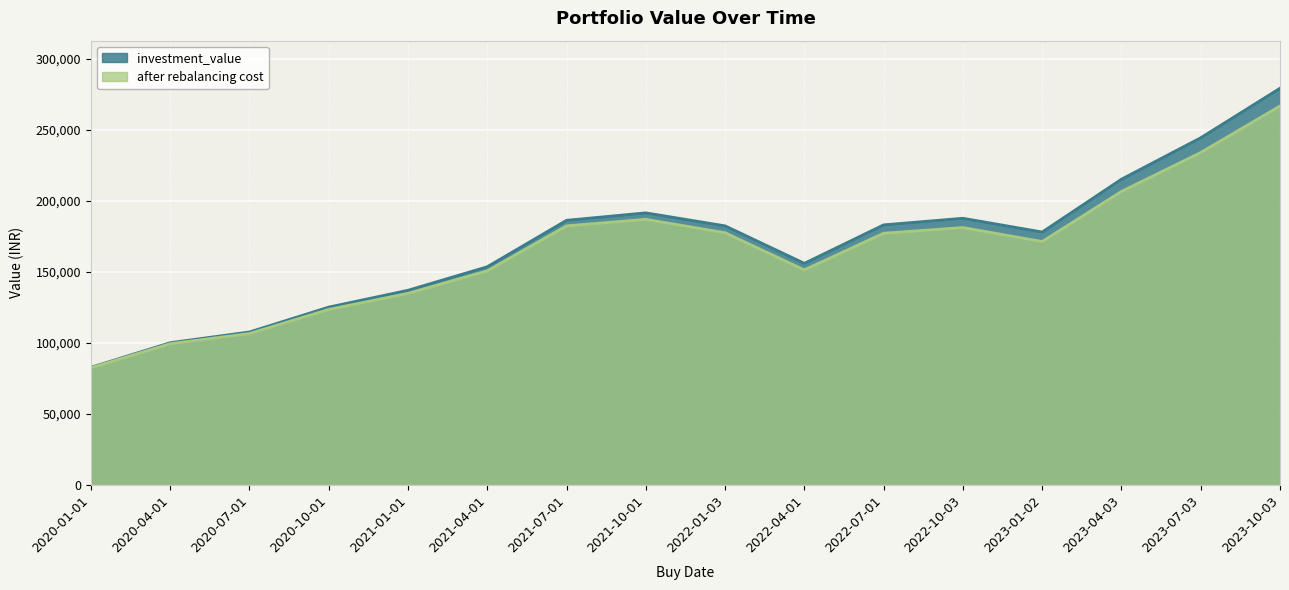

What is the approximate value of after rebalancing cost at 2020-04-01?

99372.1